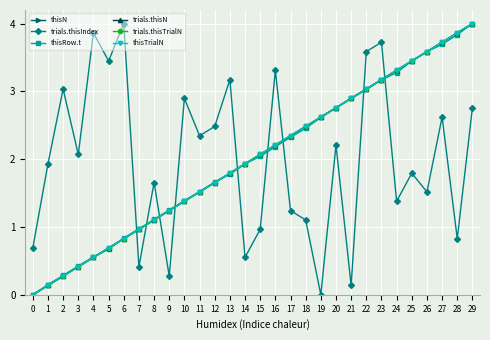

True or false: trials.thisIndex has a value of 0.2 at 21.

False